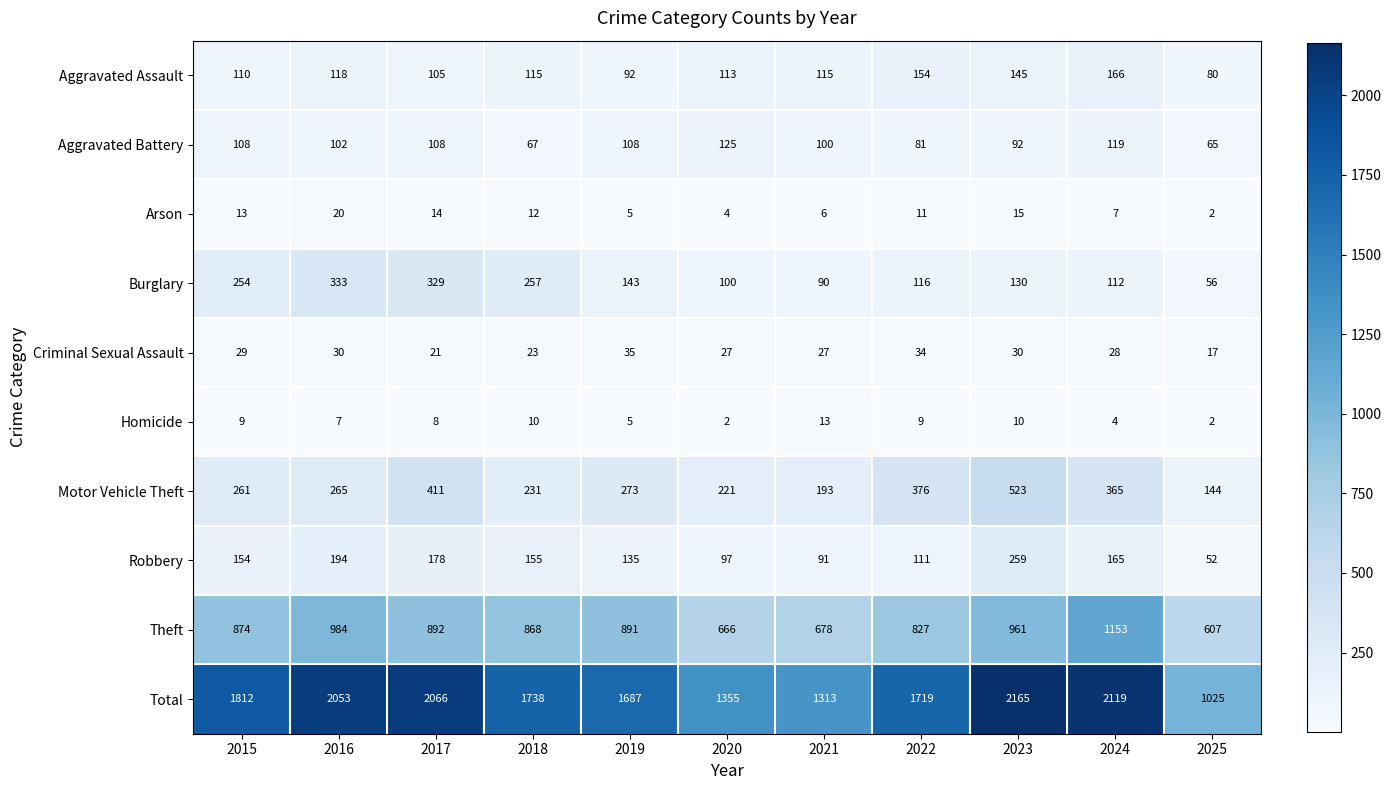

Which series has the largest total across all categories?

Total